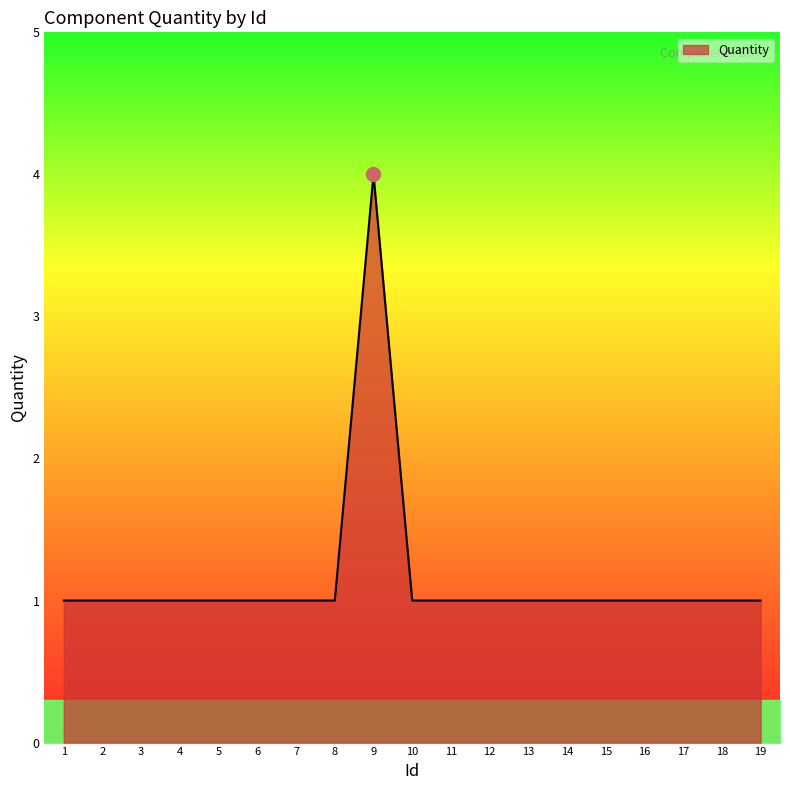

What is the ratio of the value at 17 to the value at 5?

1.0